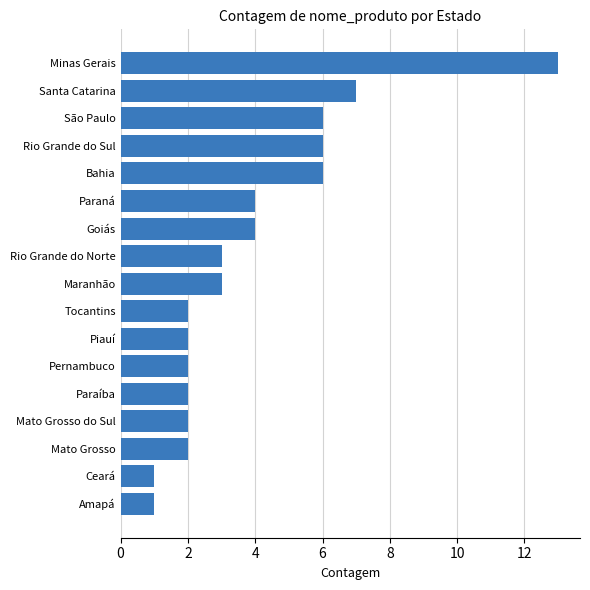

What is the difference between the second highest and minimum values?

6